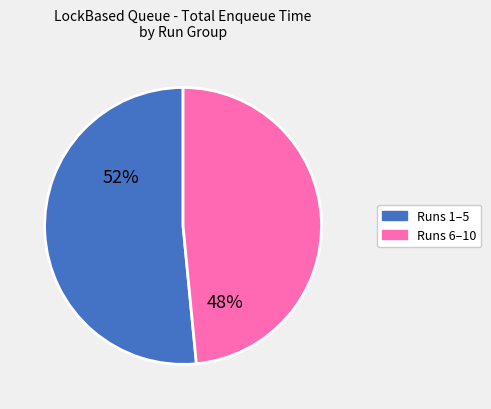

To the nearest percent, what is the average slice percentage?

50%